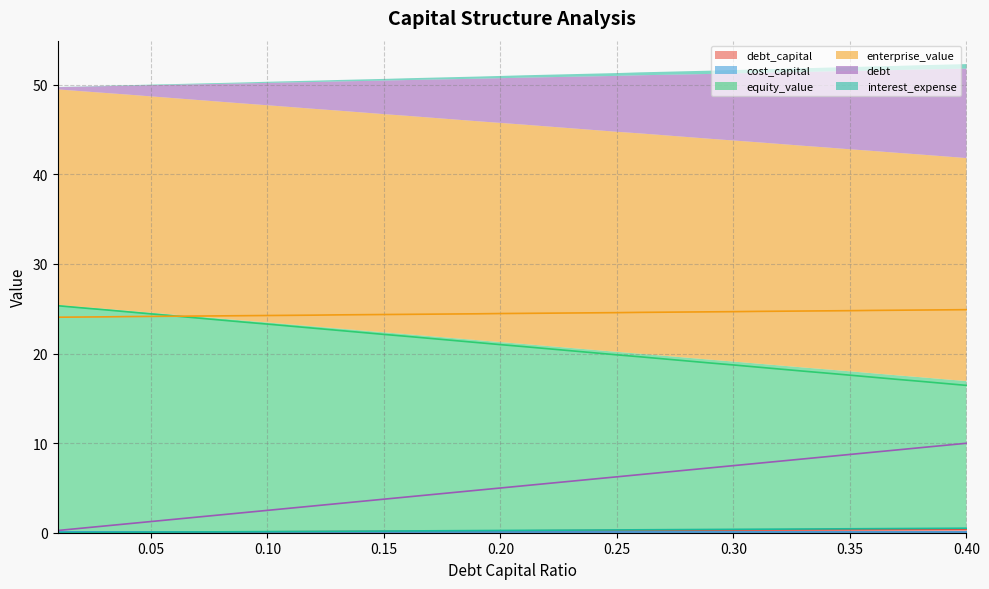

How many lines are shown in the chart?

6